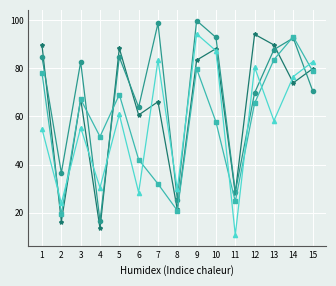

What is the total value across all series at 12?

310.0